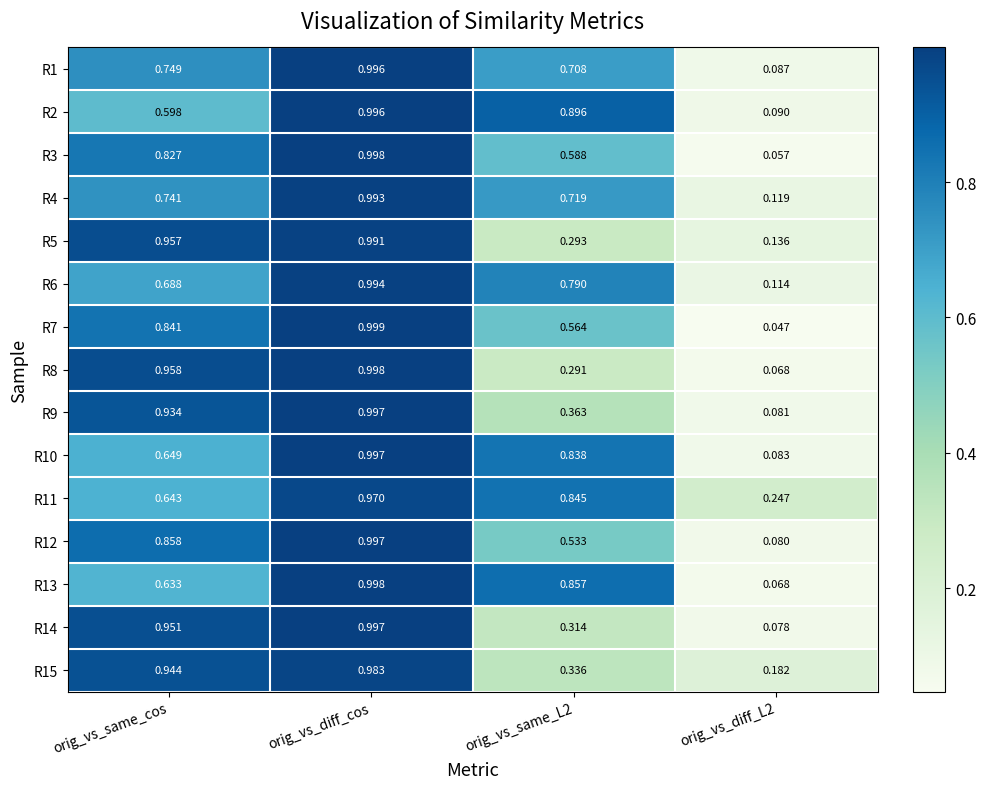

Which series has the widest spread of values?

R7